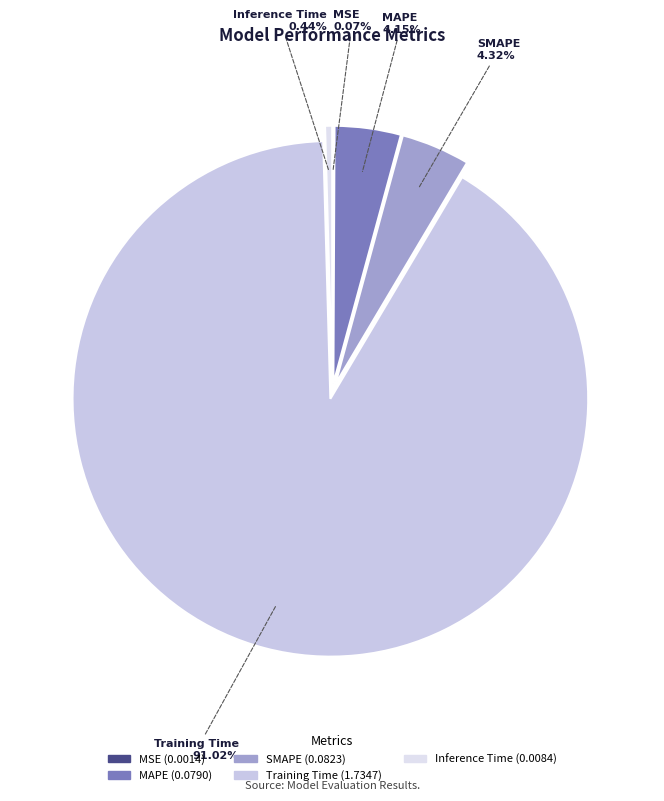

Does Training Time represent more than half of the total?

Yes